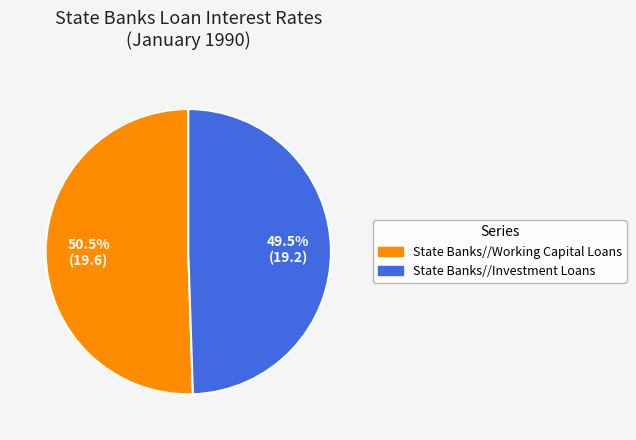

What is the ratio of the value at State Banks//Working Capital Loans to the value at State Banks//Investment Loans?

1.0